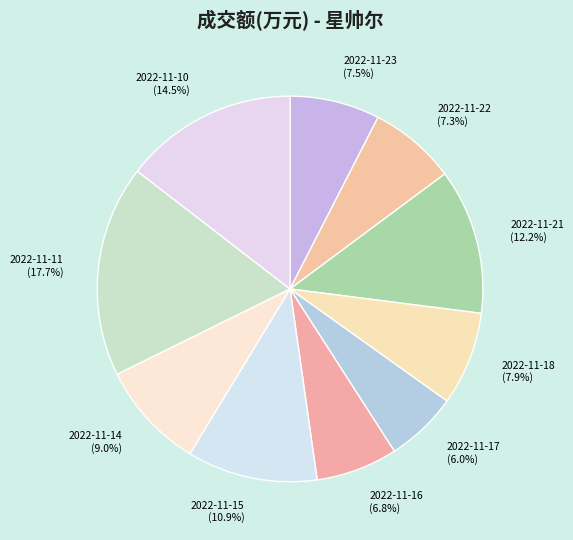

To the nearest percent, what is the difference between the largest and smallest slice percentages?

12%